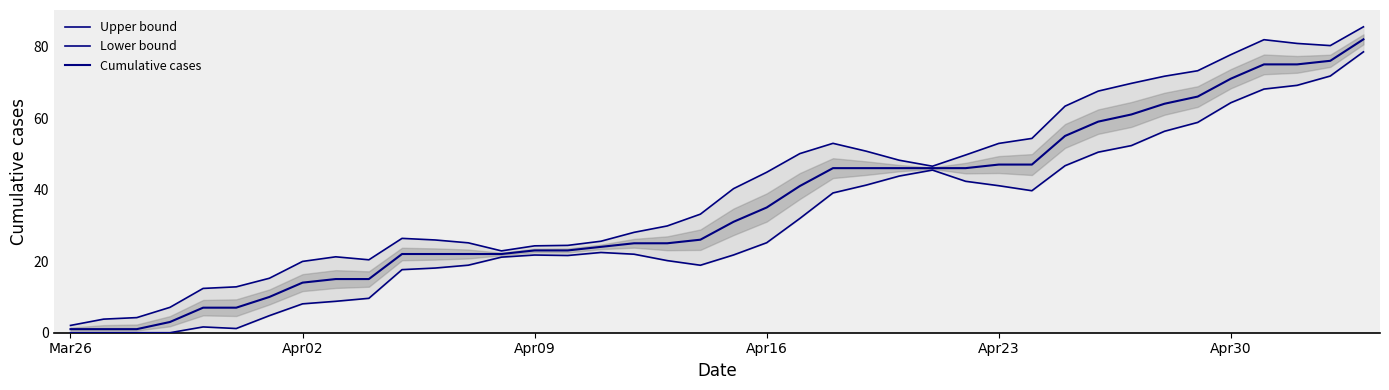

True or false: Cumulative cases and Upper bound cross at least once.

False